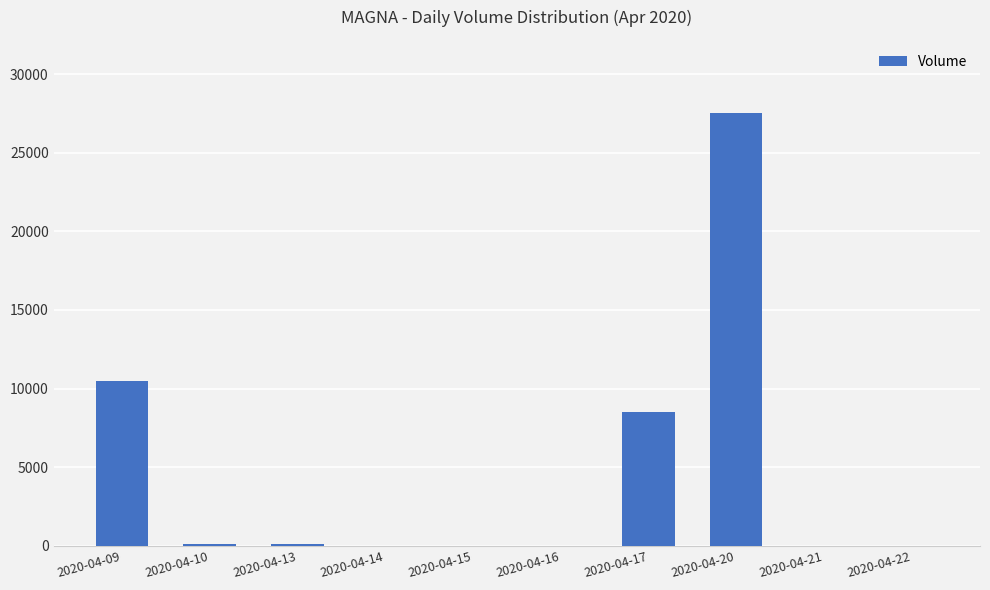

At which label is the value closest to 13750?

2020-04-09